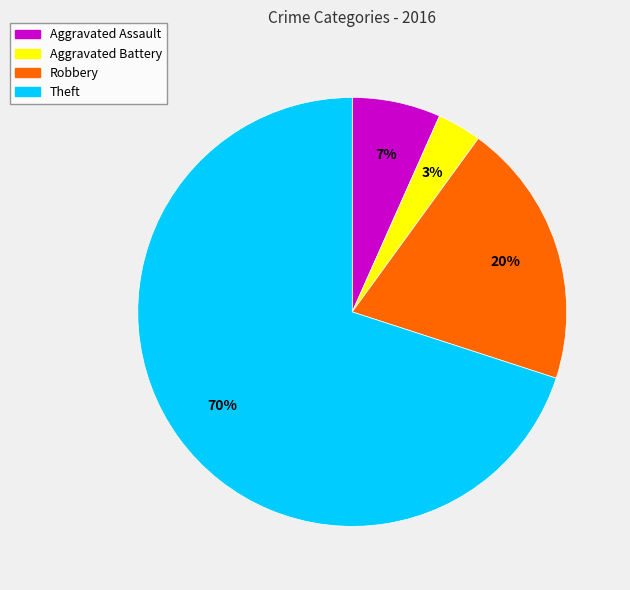

True or false: Aggravated Battery accounts for 15% of the total.

False